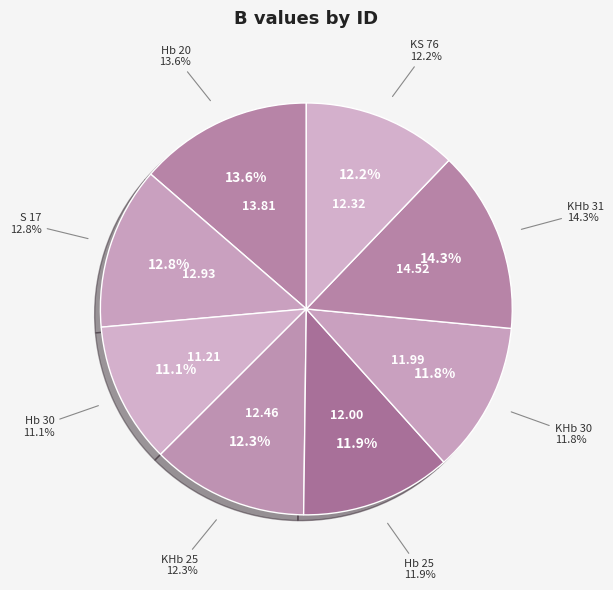

What is the change in value from KHb 25 to KHb 30?

-0.5